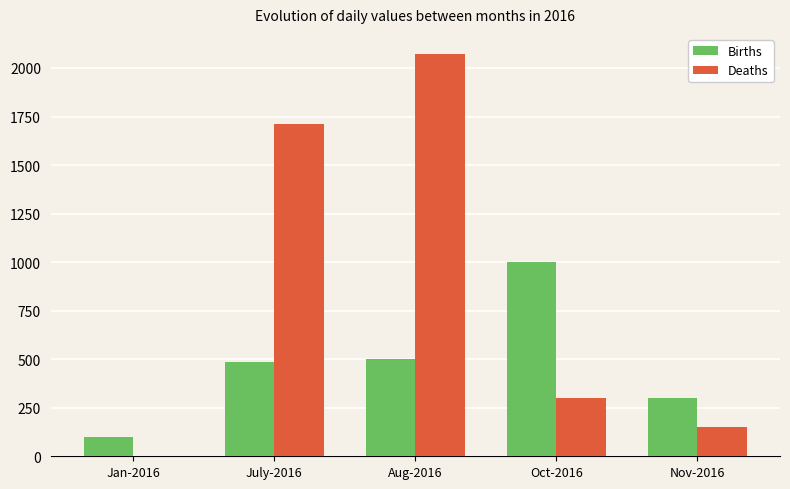

True or false: Births has a value of 100 at Jan-2016.

True